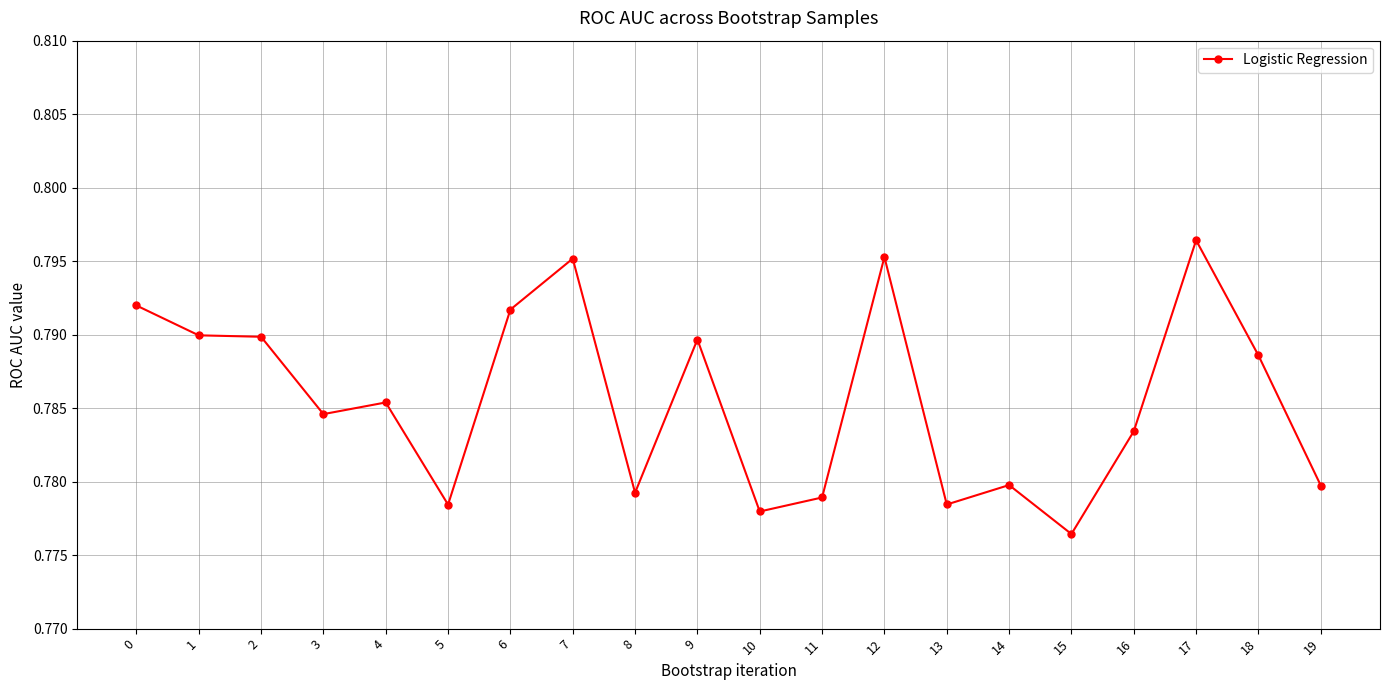

True or false: there are more than 0 points higher than both neighbors.

True